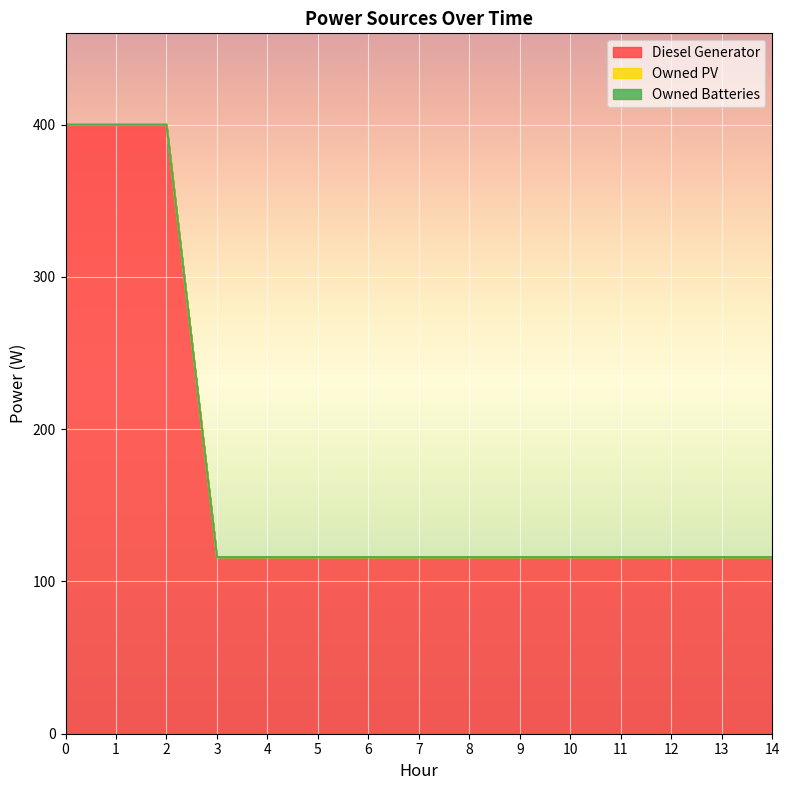

Rank the categories by Diesel Generator value from highest to lowest.

0, 1, 2, 3, 4, 5, 6, 7, 8, 9, 10, 11, 12, 13, 14